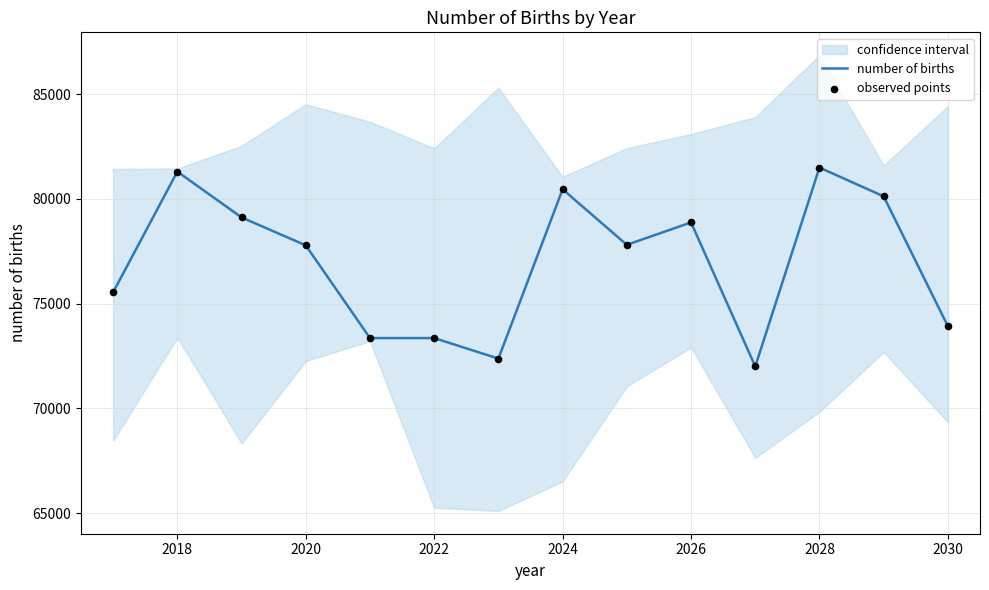

The number of births series shows 81307.1 at 2018. True or false?

True